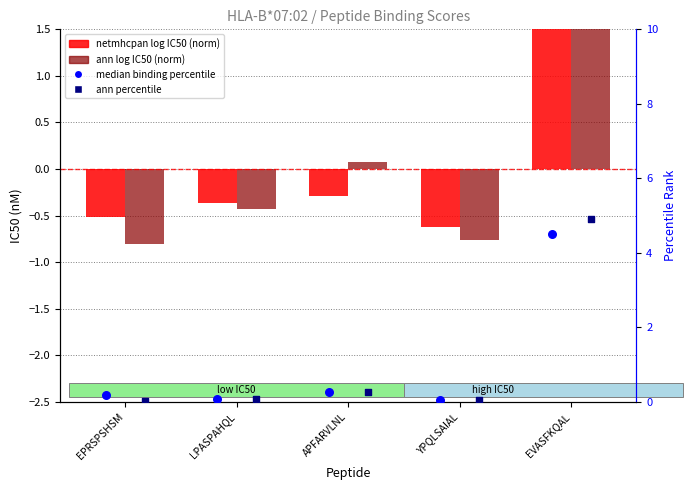

Which series reaches the minimum Y coordinate?

ann log IC50 (norm)